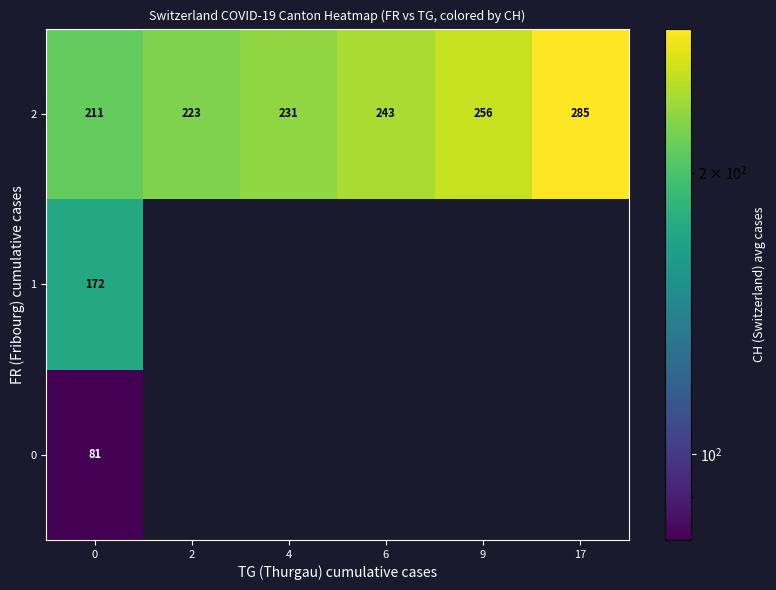

Count the number of categories in the chart.

6